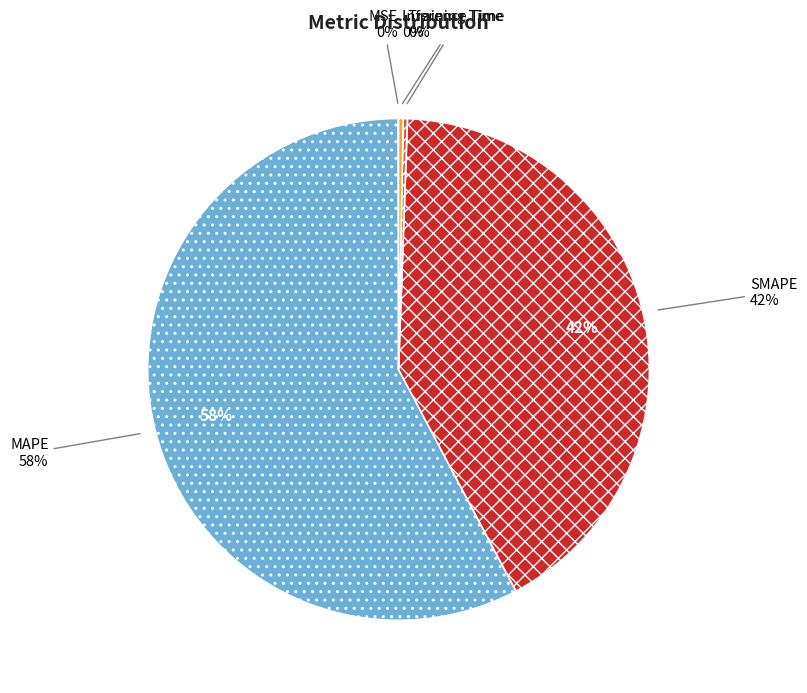

How much of the chart is everything except SMAPE?

58.3%